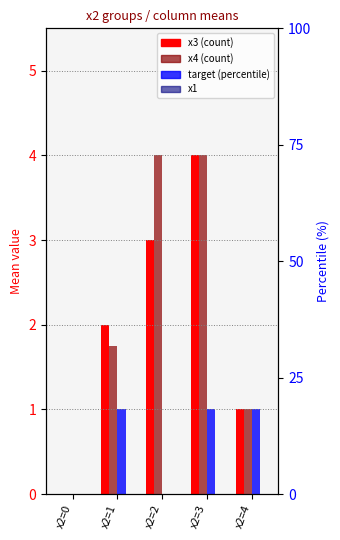

What is the average value of the target series?

0.6